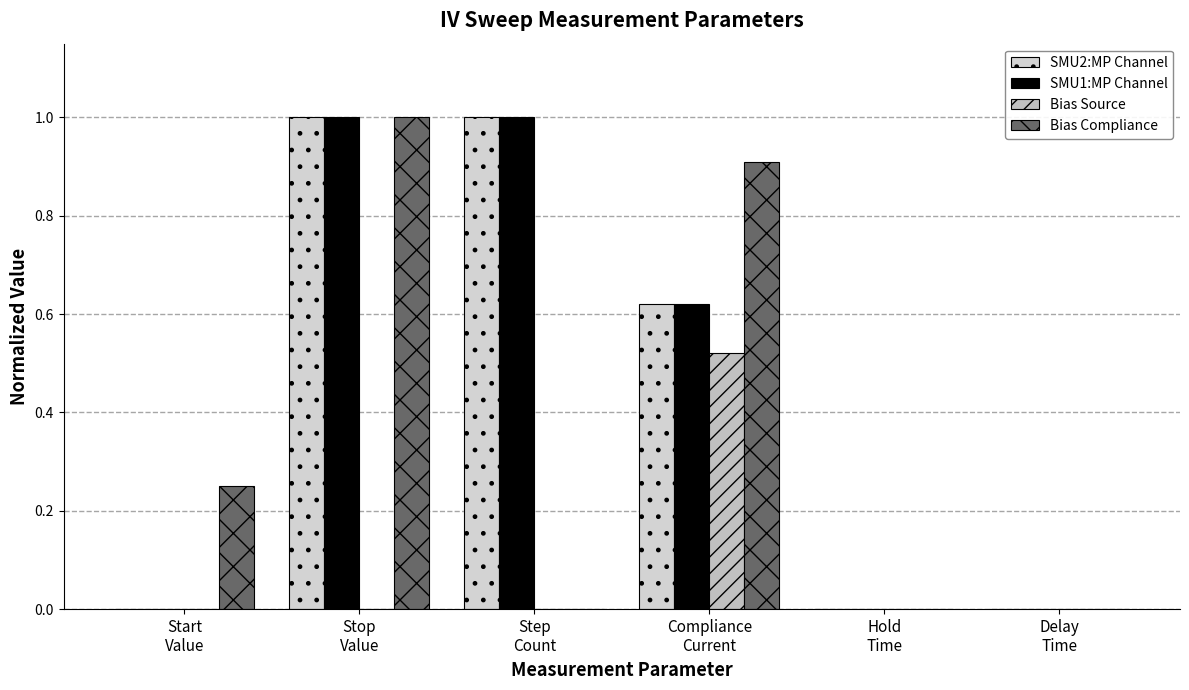

Are the bars horizontal?

No